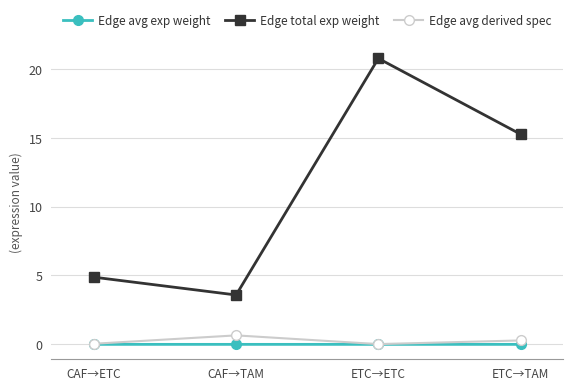

True or false: Edge total exp weight has more than 1 interior local peaks.

False